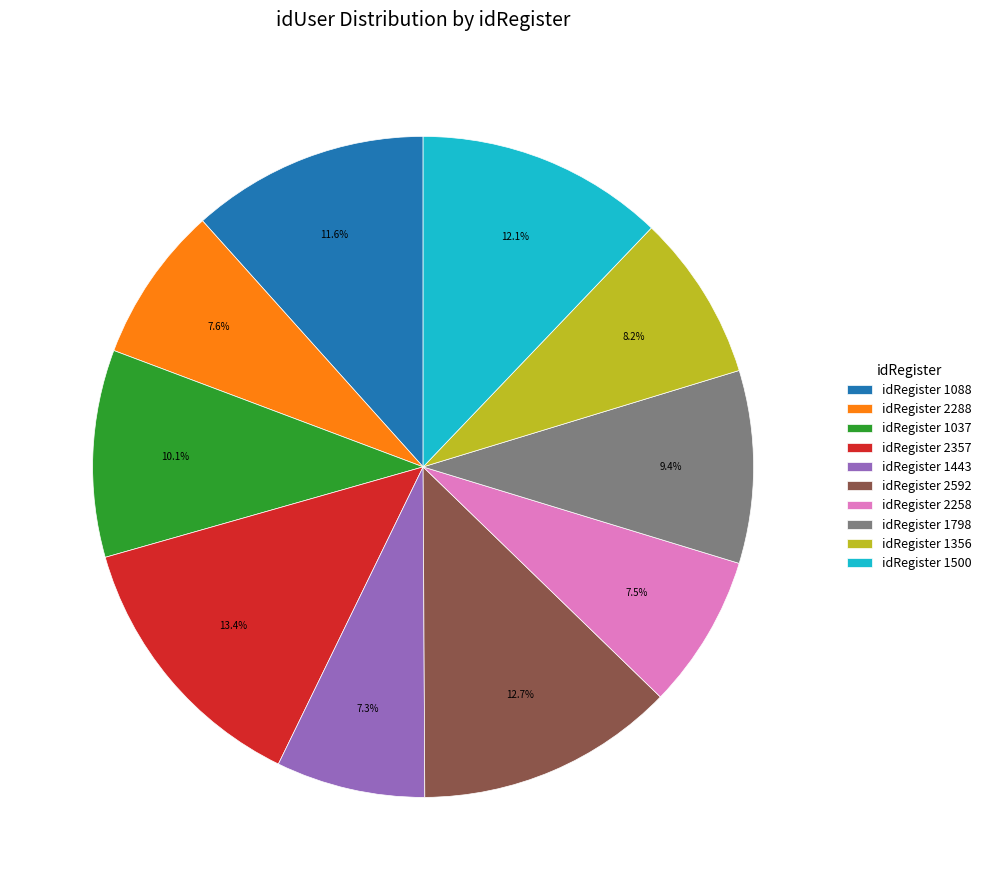

What is the ratio of the value at idRegister 2357 to the value at idRegister 2592?

1.1